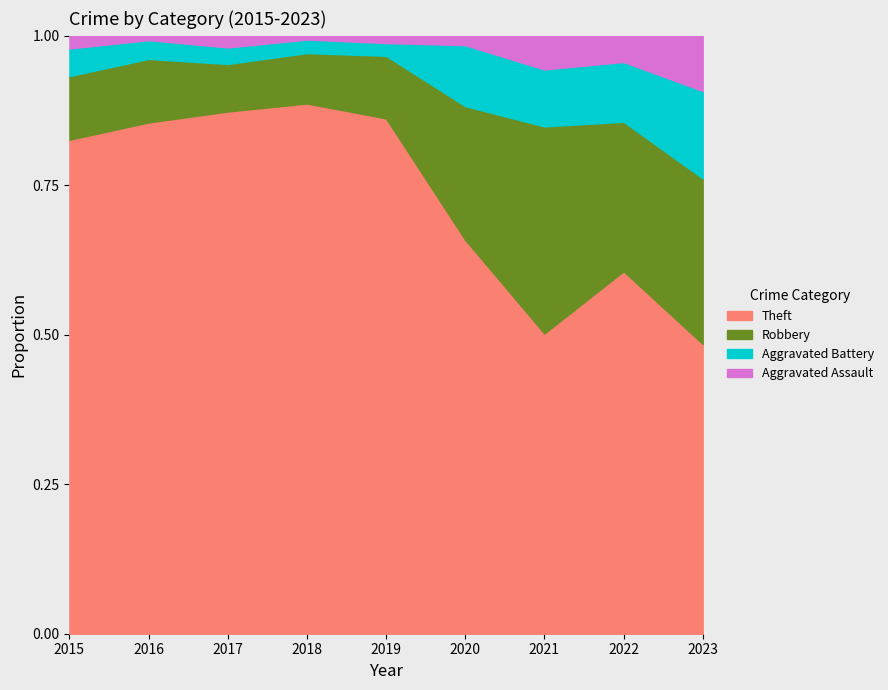

At 2020, list the series in order from largest to smallest.

Theft, Robbery, Aggravated Battery, Aggravated Assault